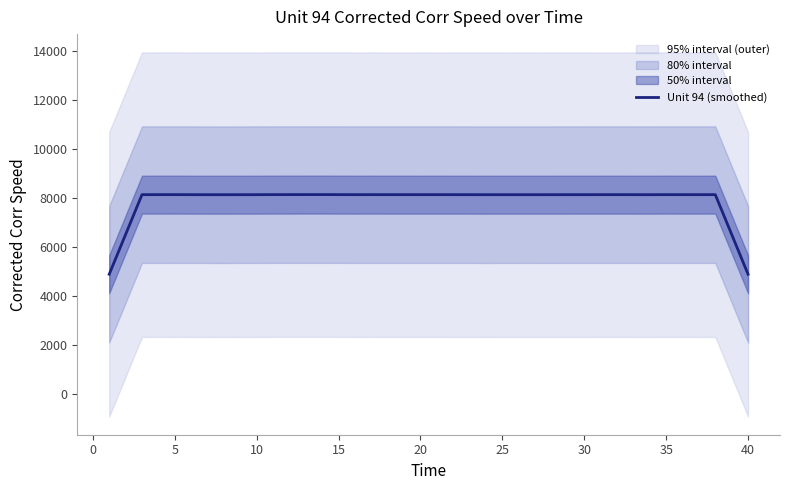

Reading left to right, list all the values displayed in this chart.

4875.5	6500.8	8126.7	8127.0	8127.5	8125.9	8125.1	8124.3	8125.4	8125.7	8128.1	8128.4	8129.2	8129.4	8128.2	8126.4	8127.1	8126.5	8126.5	8126.0	8126.6	8126.0	8125.9	8124.8	8125.4	8125.2	8125.2	8125.6	8126.0	8126.0	8126.2	8126.7	8125.8	8125.5	8127.1	8126.3	8125.9	8127.1	6502.5	4875.9